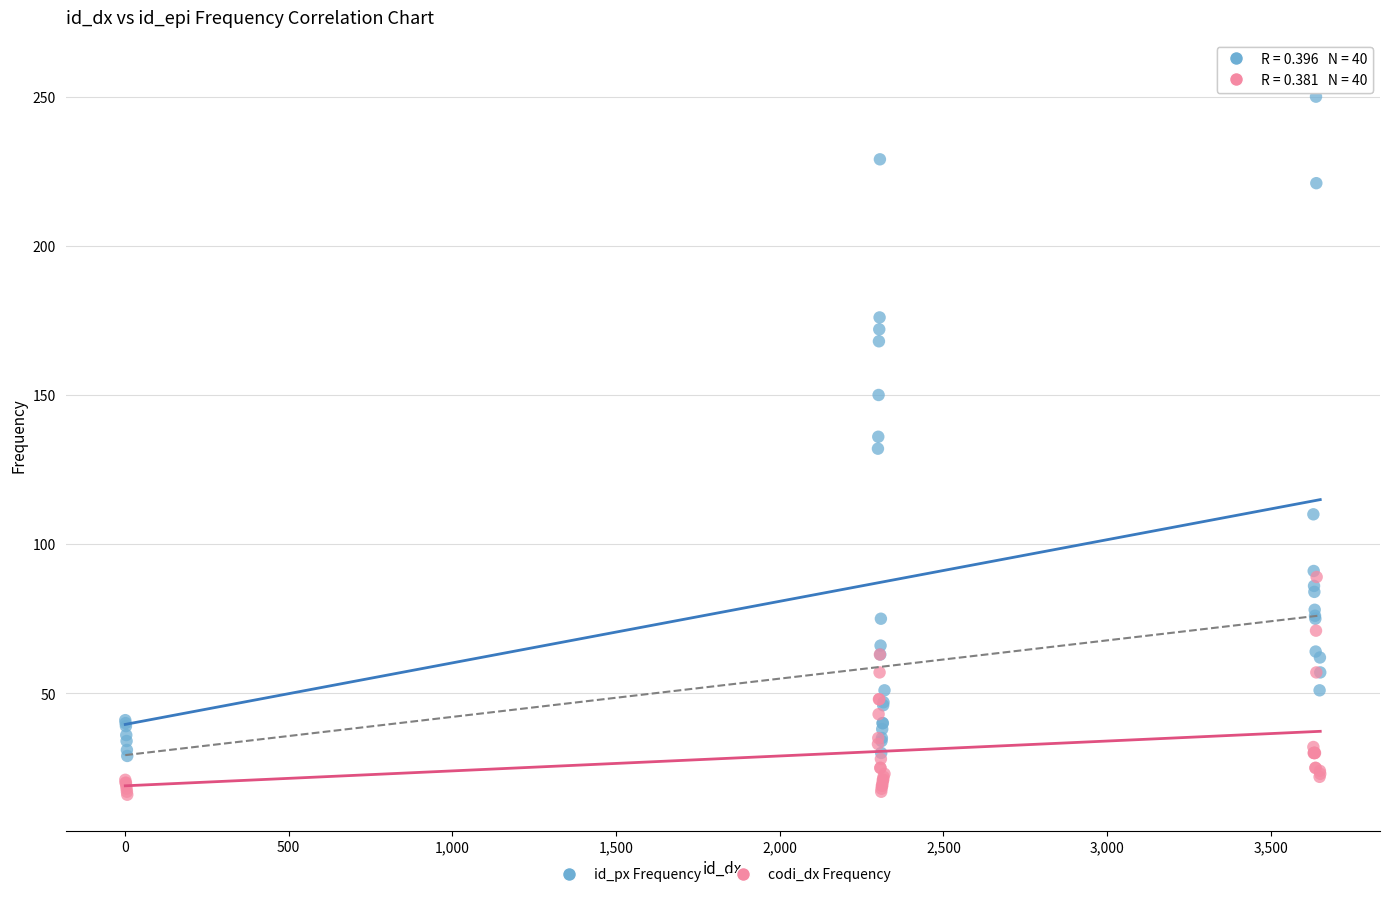

What are all the series names shown in the legend?

id_px Frequency, codi_dx Frequency